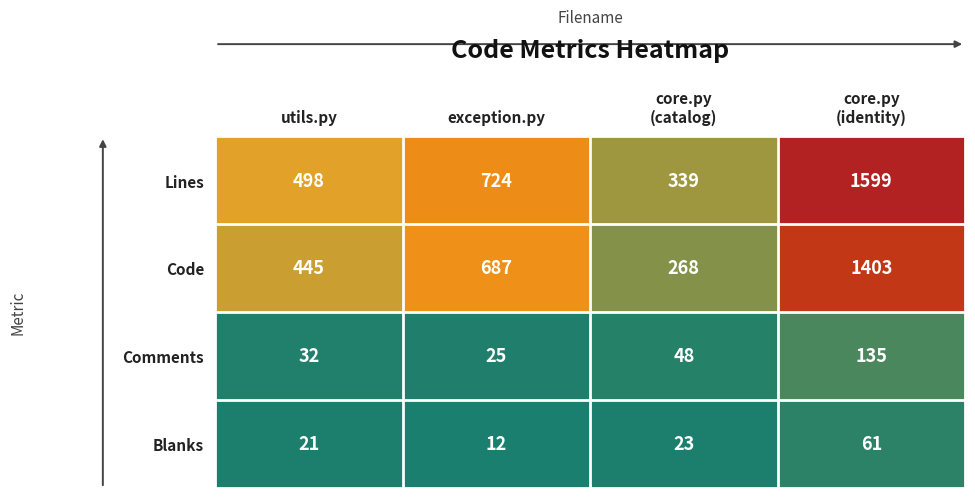

Is it true that Lines equals 1171 at exception.py?

False